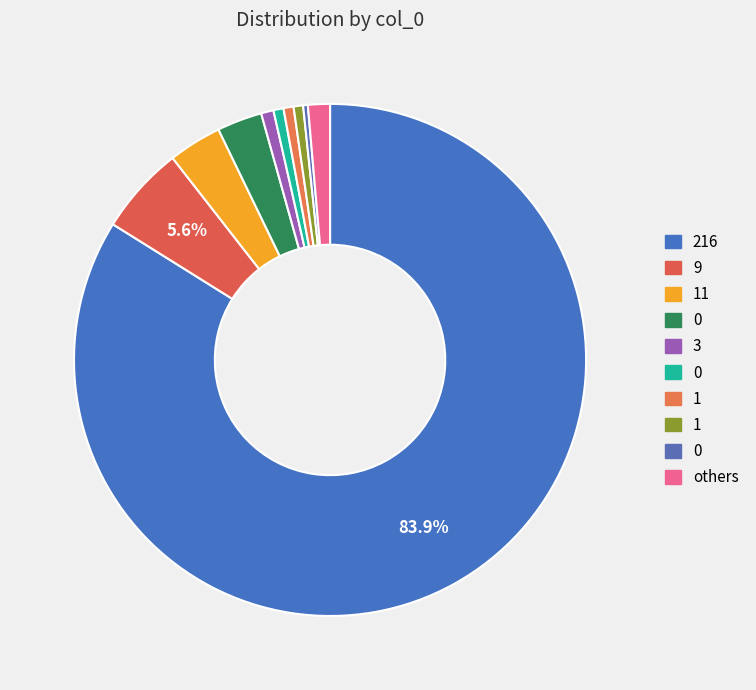

How many segments does this pie chart have?

10